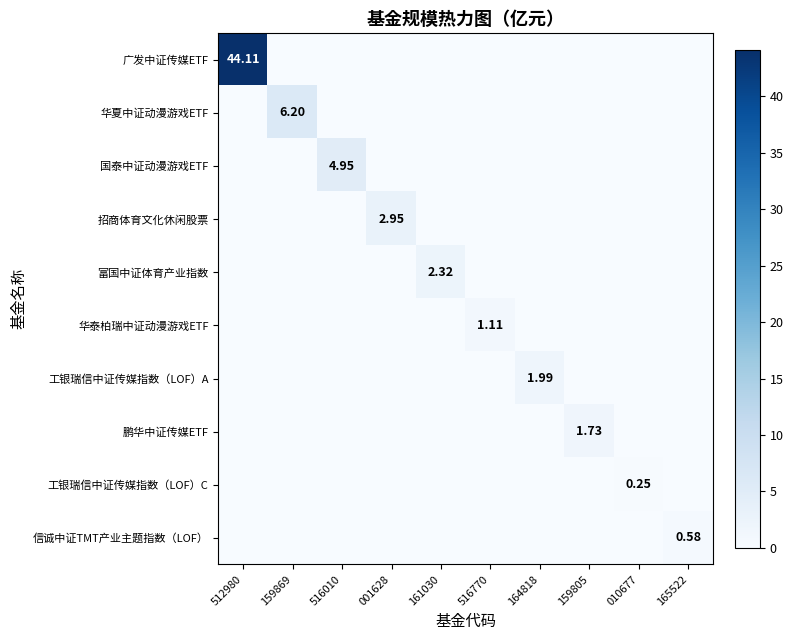

How many series are shown in this chart?

10